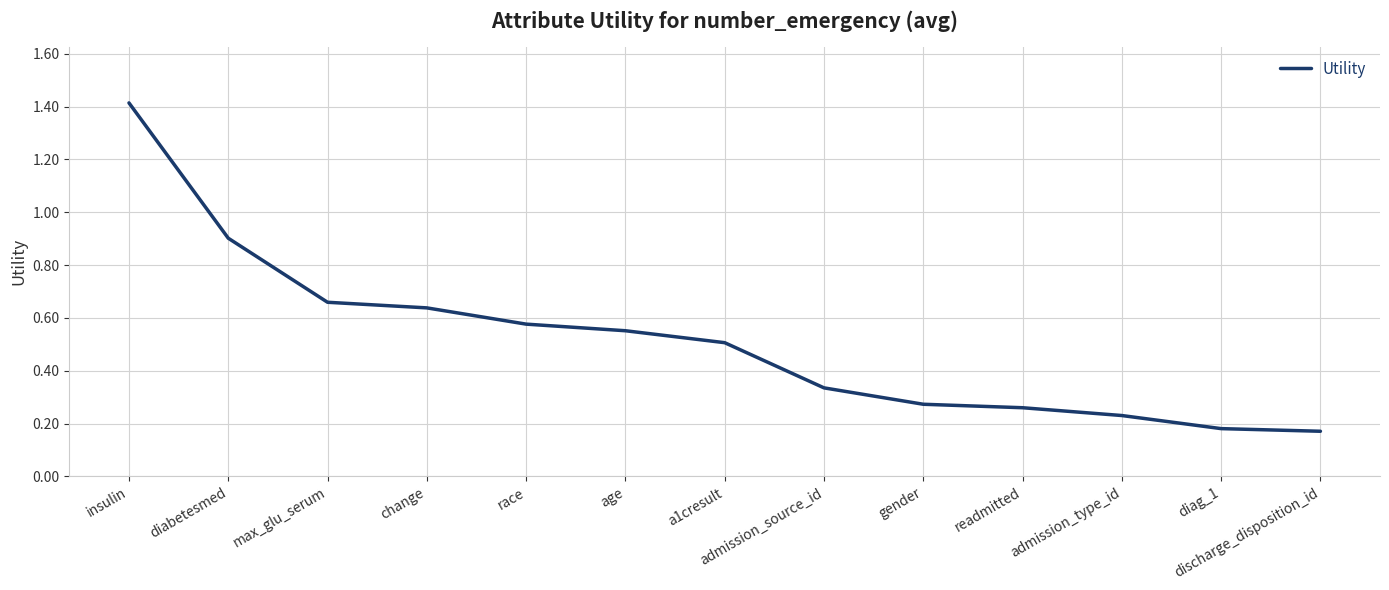

The chart shows a value of 0.1 at admission_source_id. True or false?

False